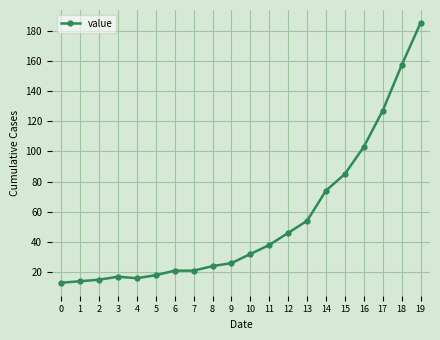

Reading left to right, extract all data points from this chart.

13	14	15	17	16	18	21	21	24	26	32	38	46	54	74	85	103	127	157	185